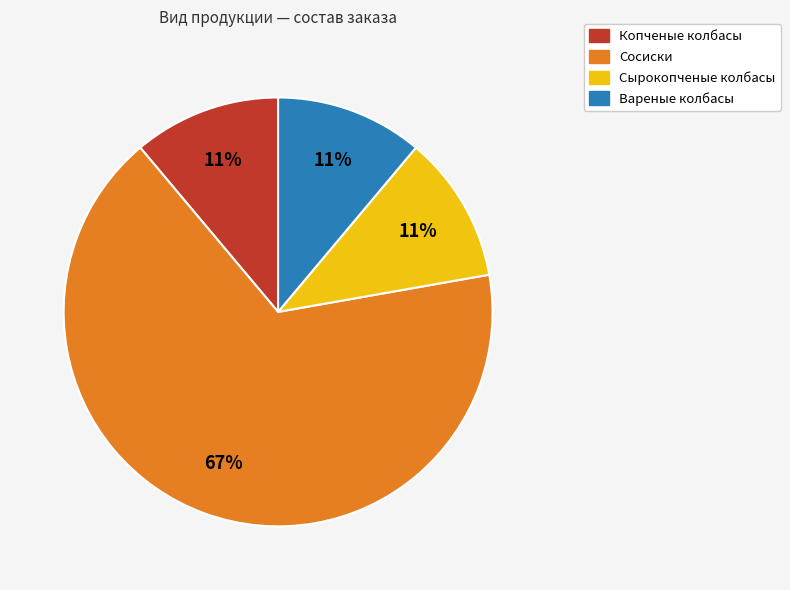

Does any single category account for the majority?

Yes